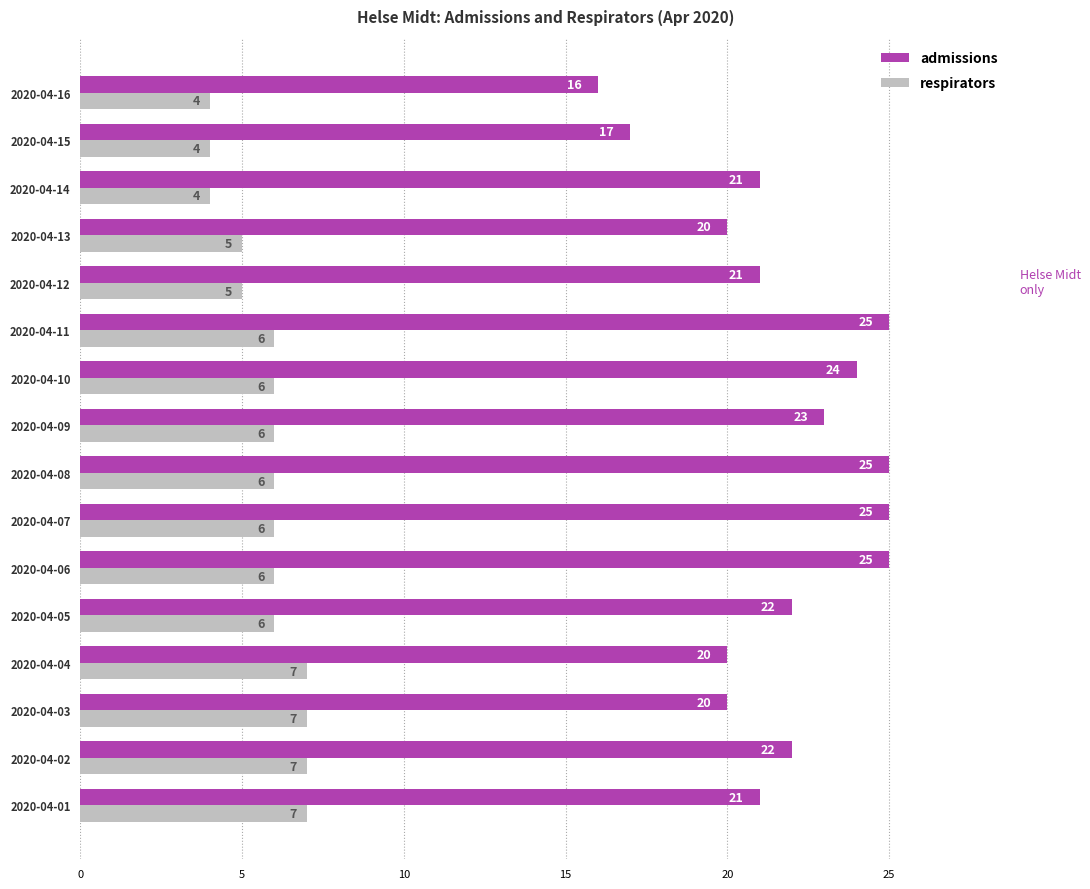

What is the spread (max minus min) of values at 2020-04-08?

19